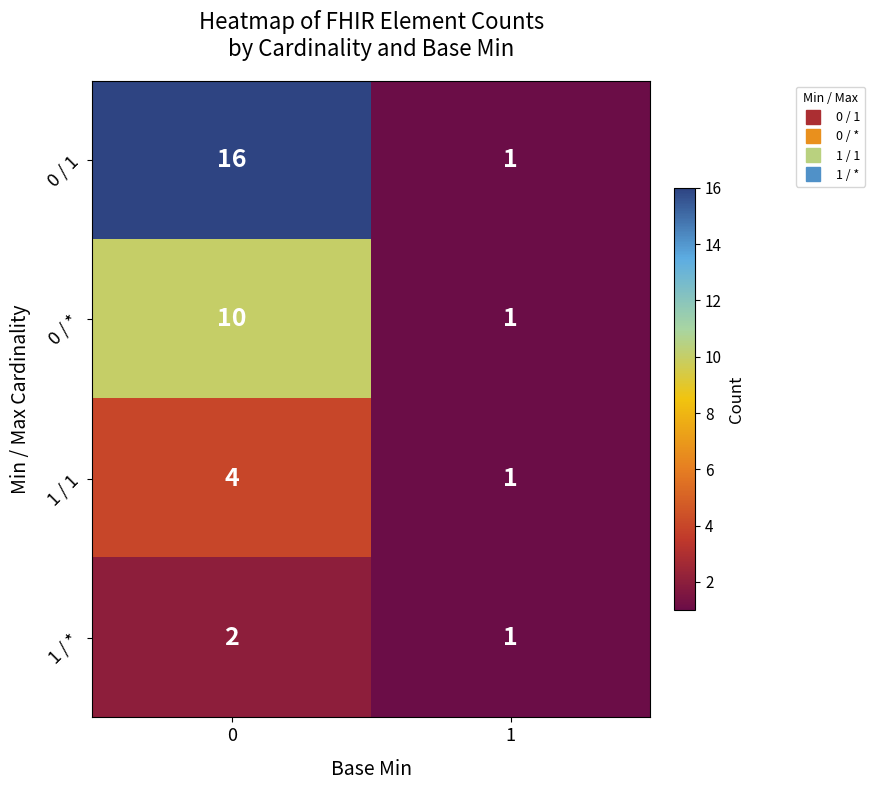

The value of 0 / 1 at 1 is 1. True or false?

True